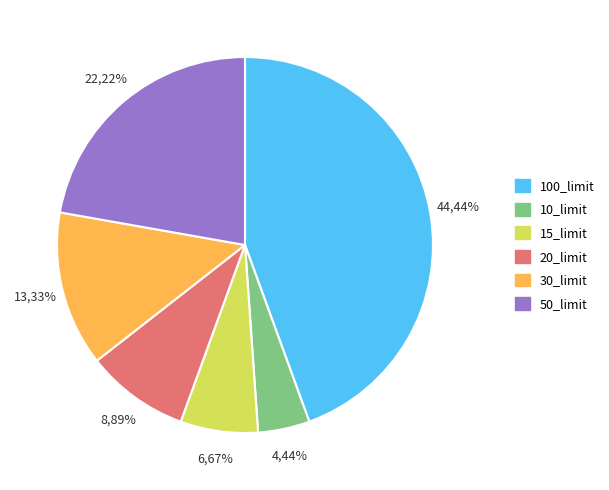

What percentage is the 15_limit slice, to the nearest percent?

7%